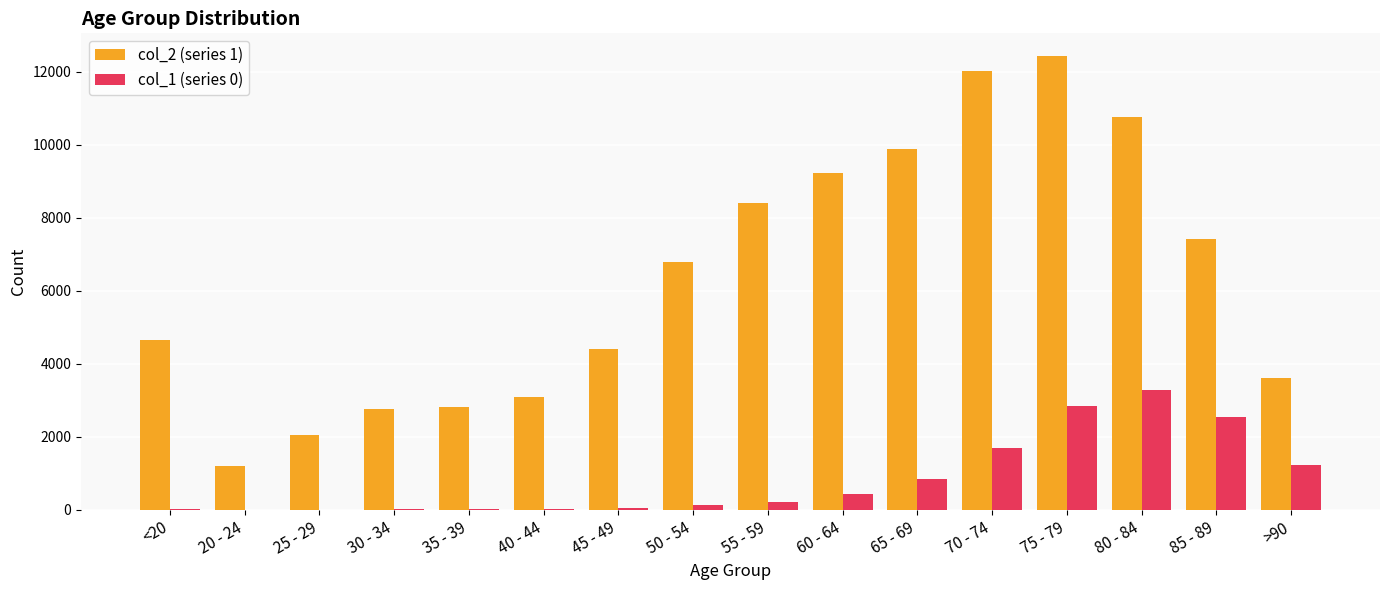

Which series has the largest total across all categories?

col_2 (series 1)